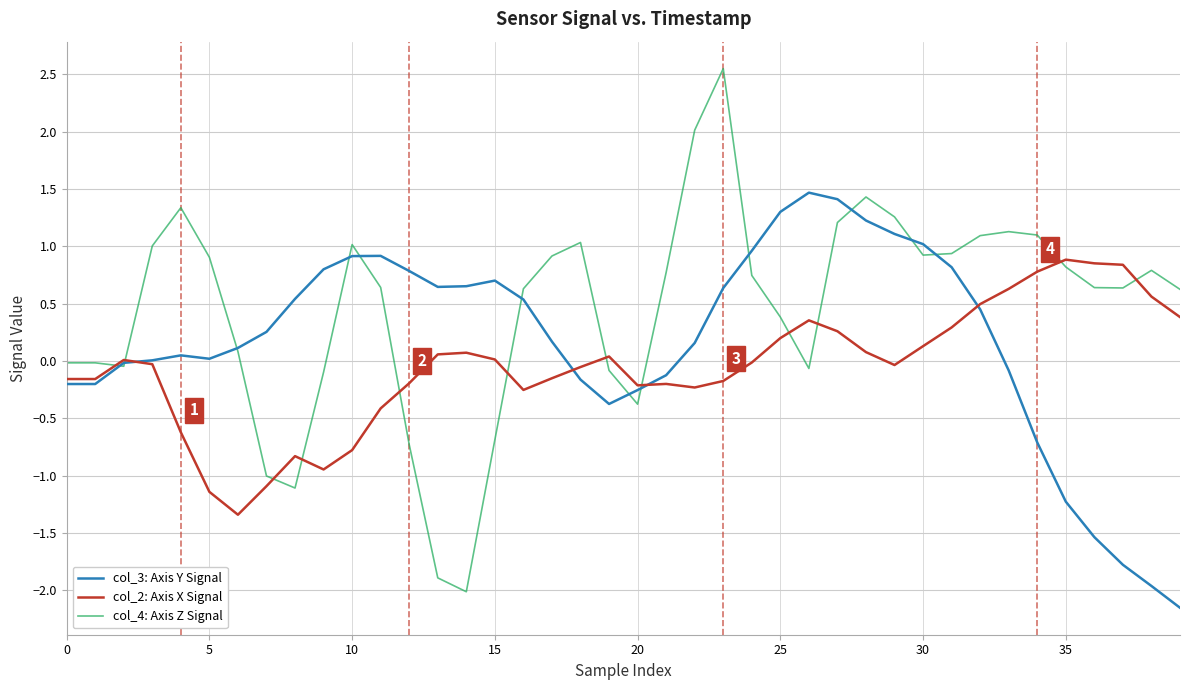

Rank the series by their average value, from highest to lowest.

col_4: Axis Z Signal, col_3: Axis Y Signal, col_2: Axis X Signal